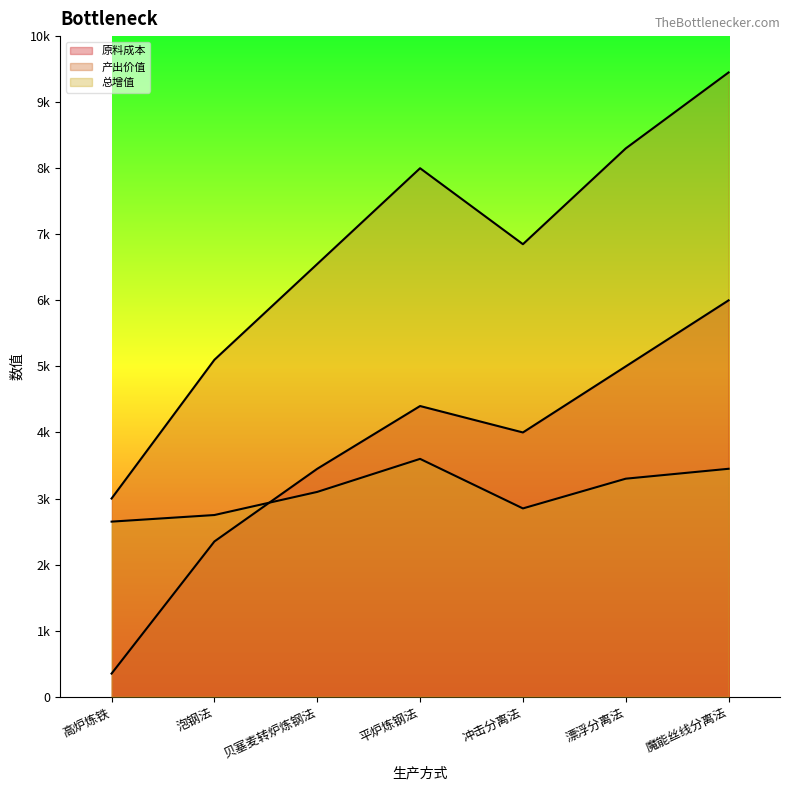

Between 贝塞麦转炉炼钢法 and 冲击分离法, which is larger?

冲击分离法